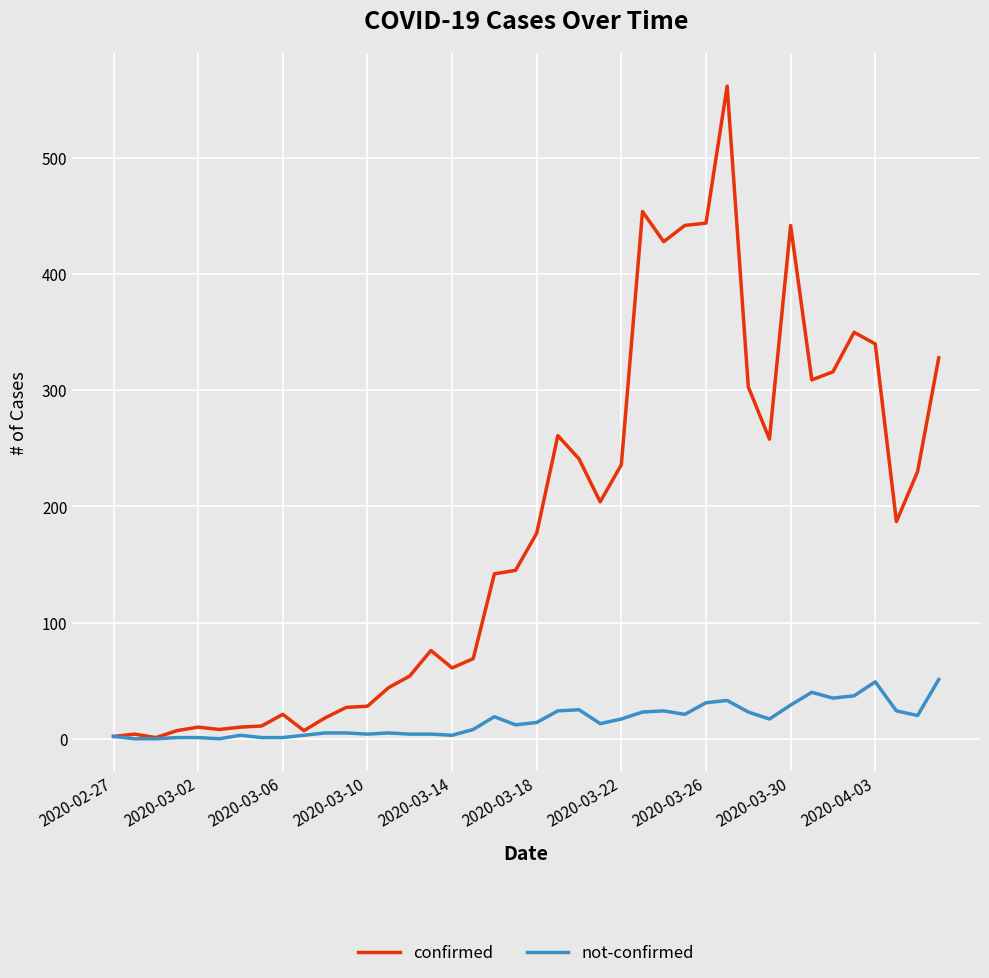

What is the maximum value for confirmed?

562